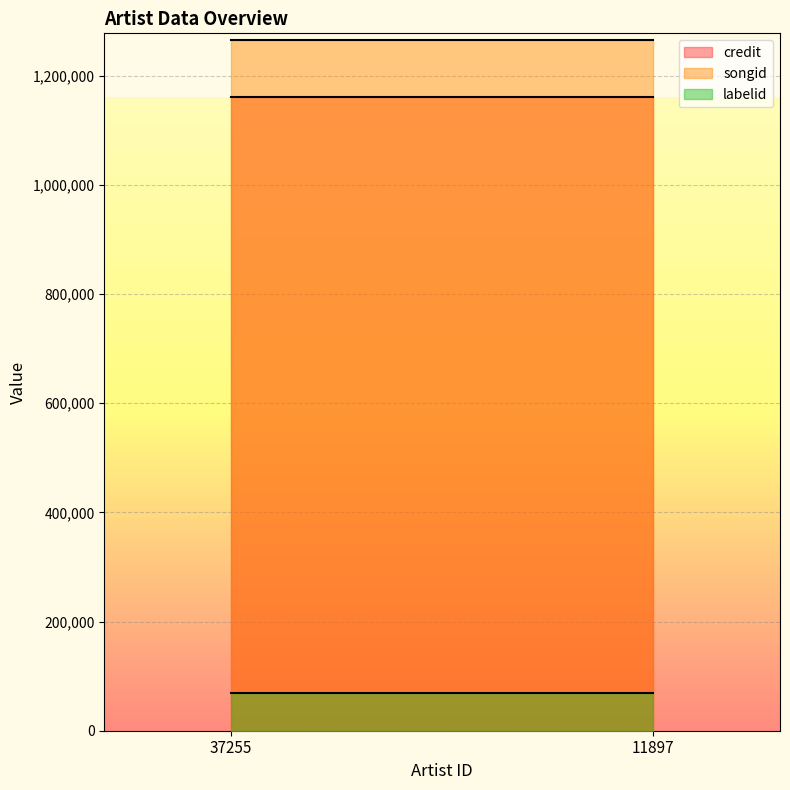

Which category has the highest value across all series?

37255